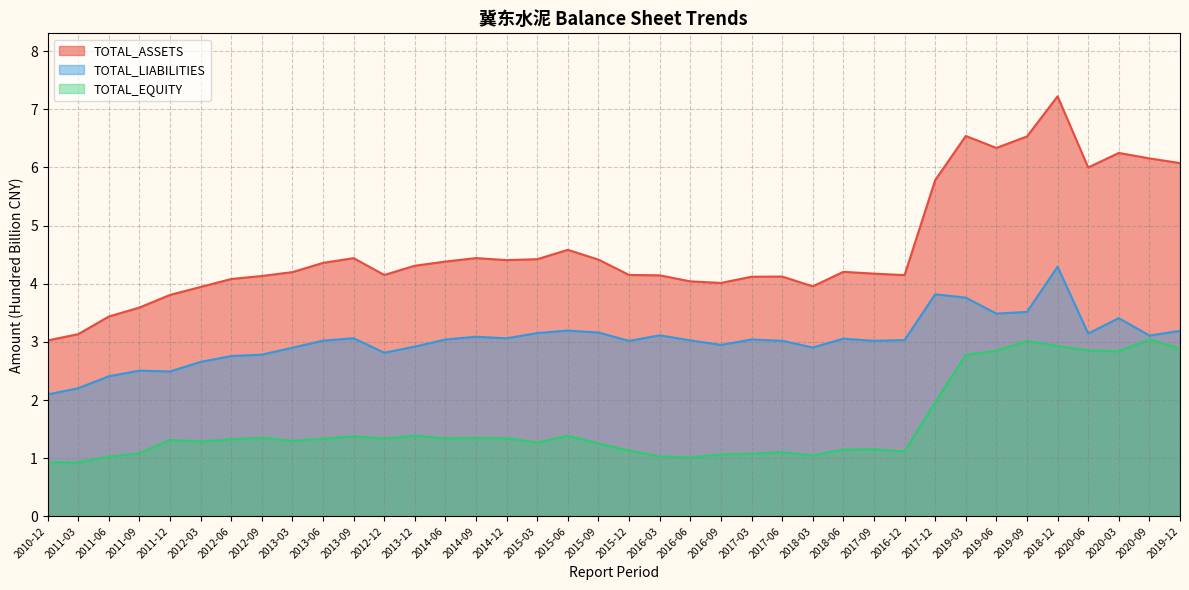

What is the difference between the TOTAL_EQUITY values at 2020-03 and 2015-12?

1.7